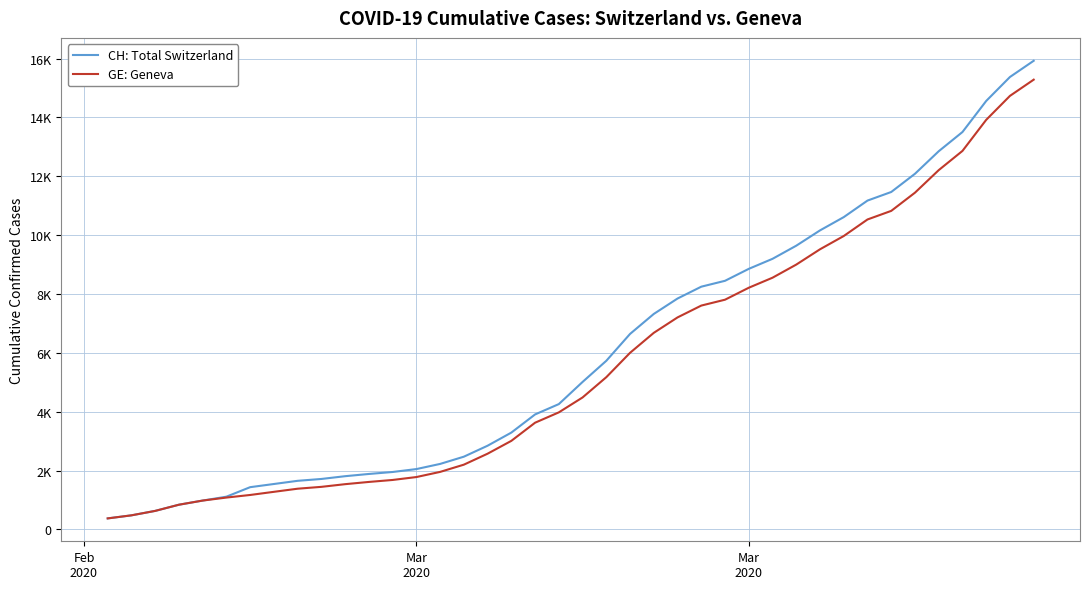

What is the average value of the GE: Geneva series?

5641